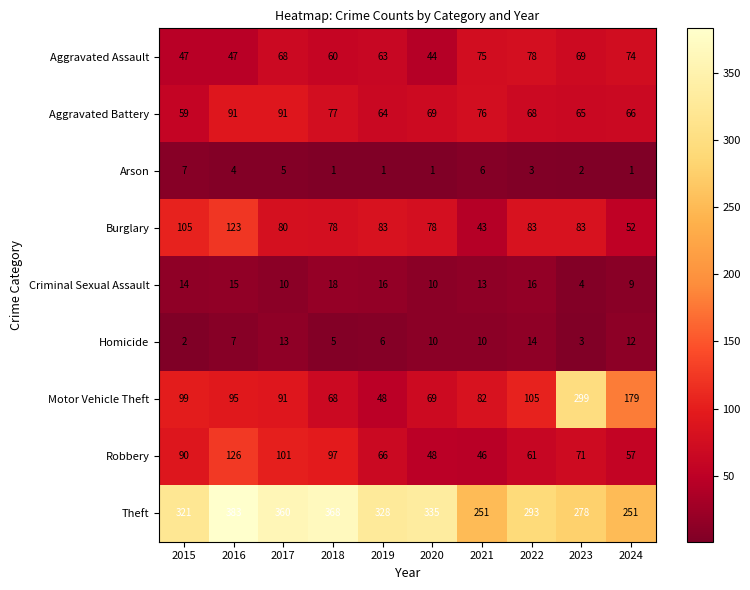

The Burglary series shows 129 at 2018. True or false?

False